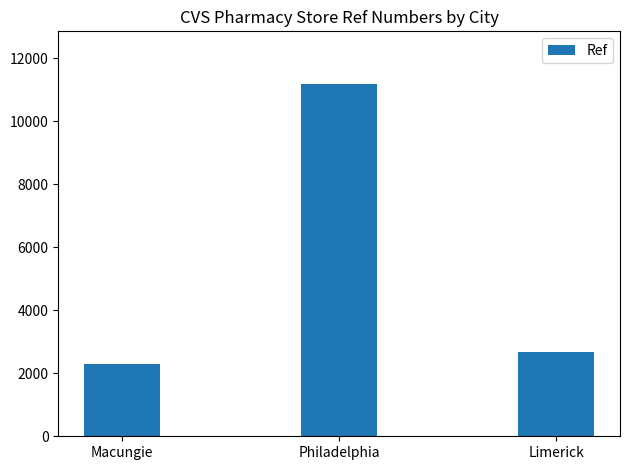

What is the average value?

5388